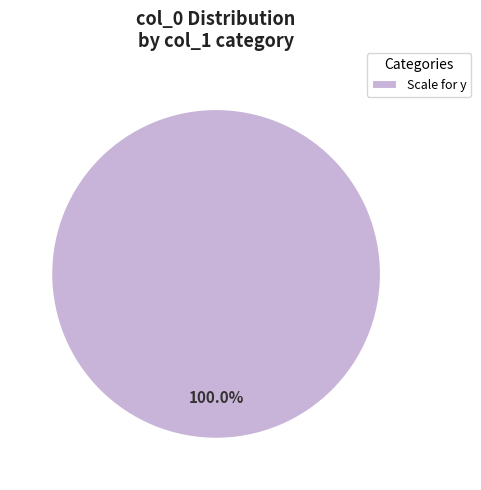

Count the number of slices in the pie.

1